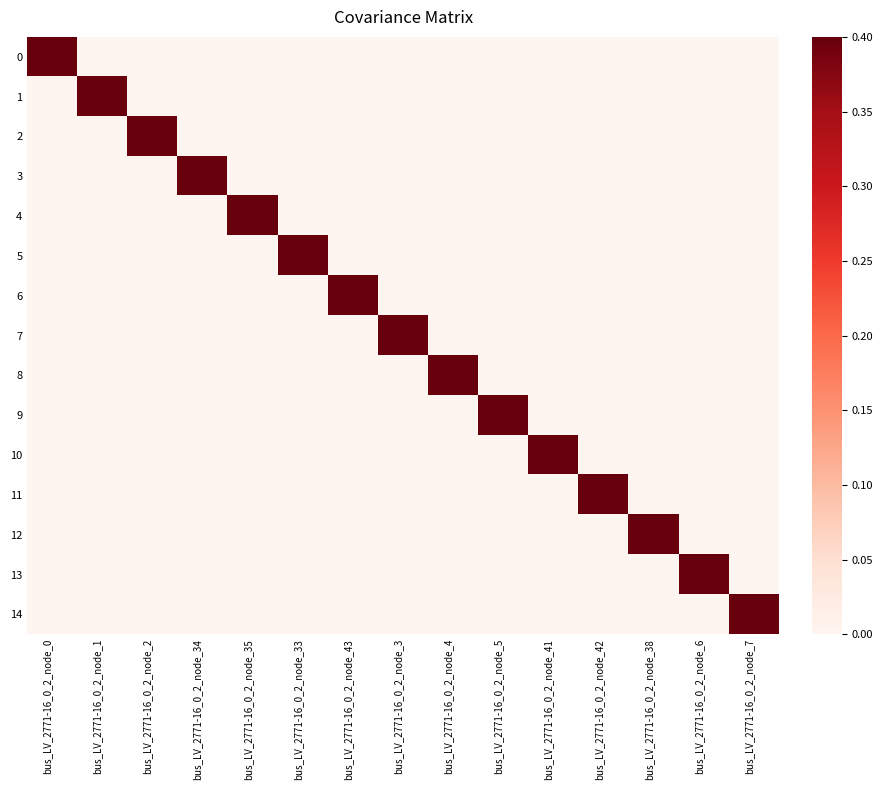

What is the total value across all series at bus_LV_2771-16_0_2_node_4?

0.4